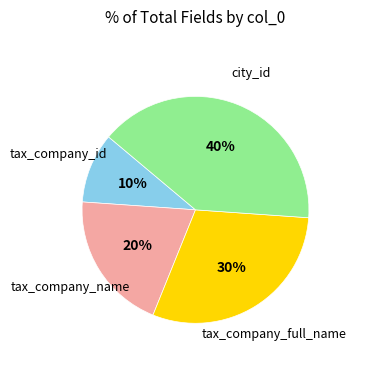

Is tax_company_full_name the majority of the pie?

No